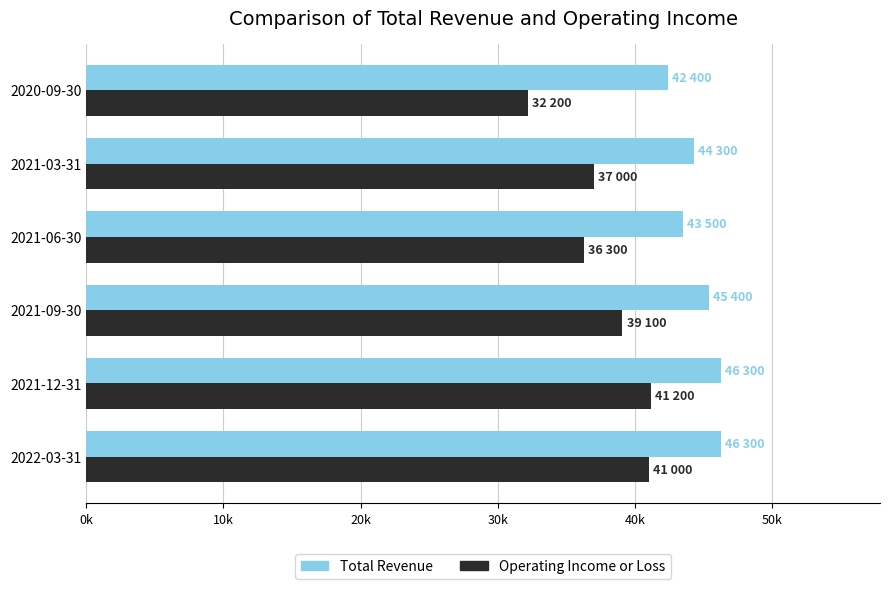

What are all the series names shown in the legend?

Total Revenue, Operating Income or Loss